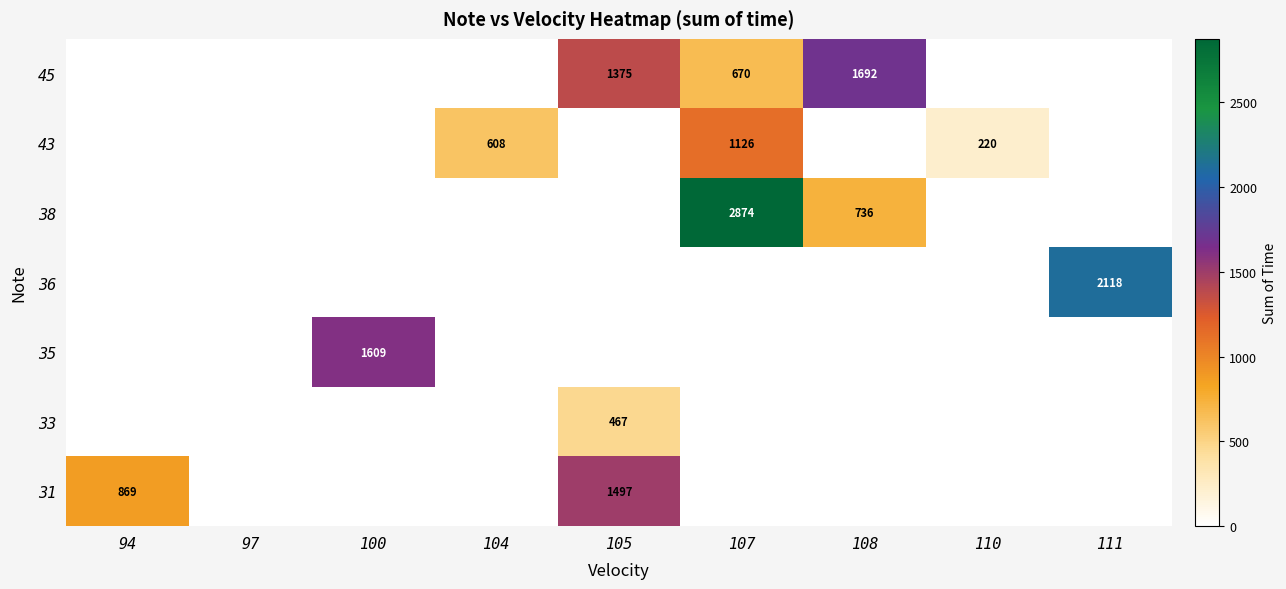

True or false: 31 has a value of 1497 at 105.

True